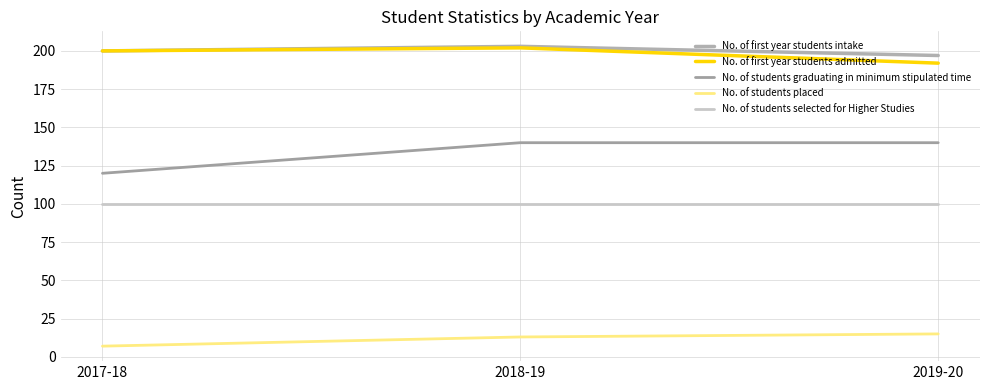

What are all the series names shown in the legend?

No. of first year students intake, No. of first year students admitted, No. of students graduating in minimum stipulated time, No. of students placed, No. of students selected for Higher Studies